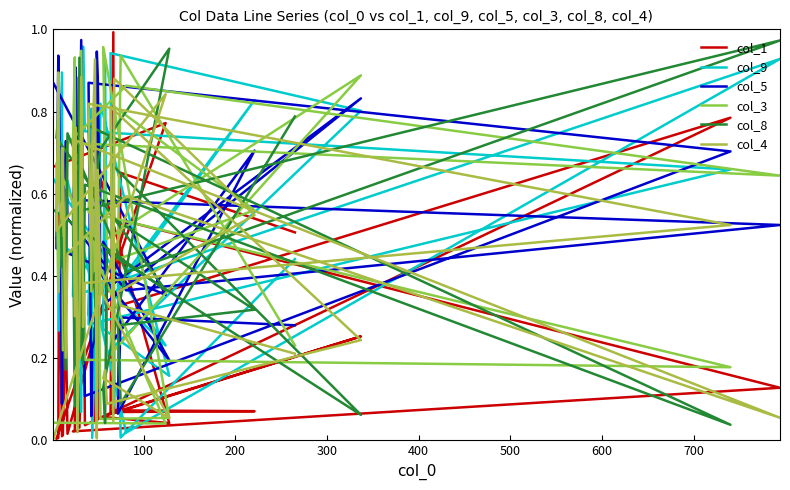

The col_3 series shows 0.4 at 300. True or false?

True